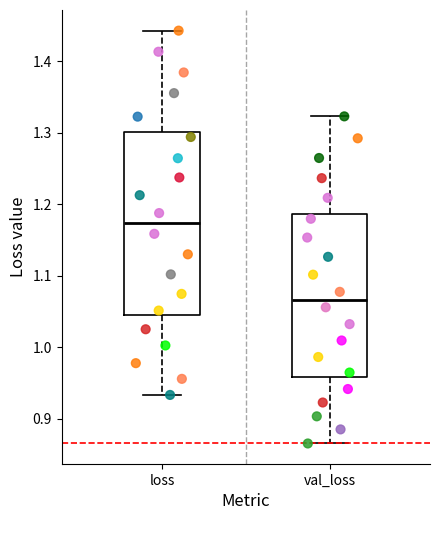

Reading left to right, read every box against the y-axis: the position of its median line, the range the box covers, and the ends of its whiskers. The values are not printed on the chart, so give them approximately, as read against the axis.

loss: median 1.17, box 1.04 to 1.30, whiskers 0.93 to 1.44
val_loss: median 1.07, box 0.96 to 1.19, whiskers 0.87 to 1.32